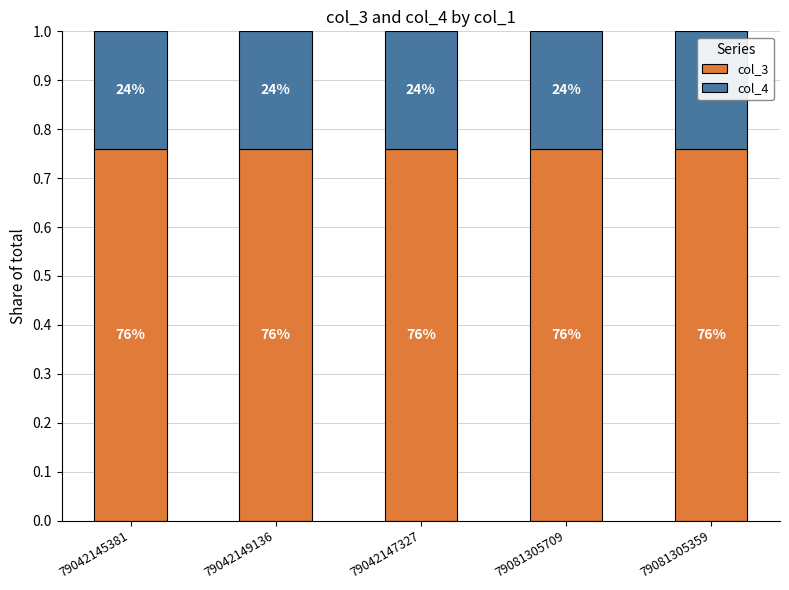

How many bars are there in total?

5